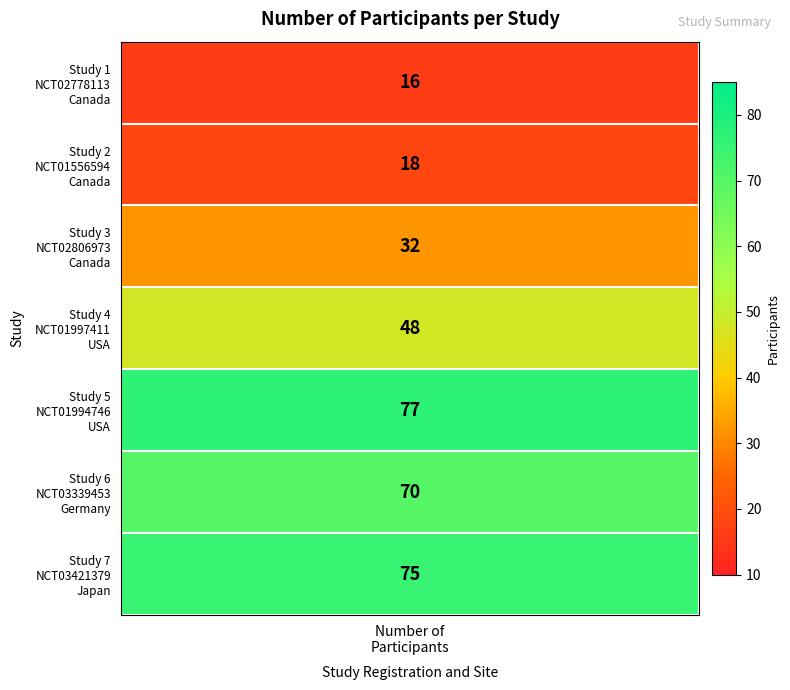

Reading left to right, transcribe all the data shown in this chart.

participants=16	1=18	2=32	3=48	4=77	5=70	6=75